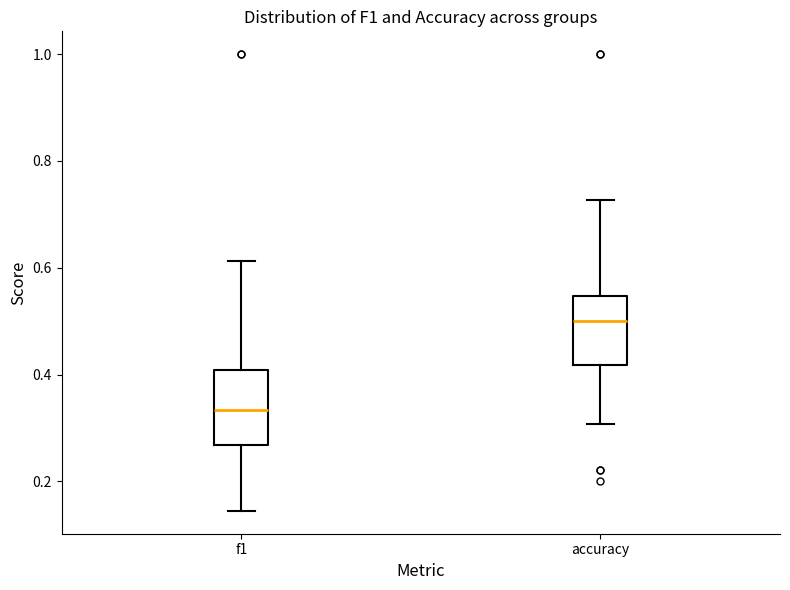

Which box's median line is the lowest?

f1